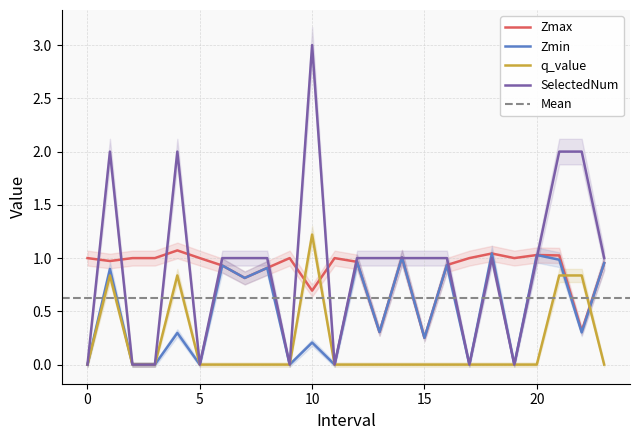

The value of Zmax at 6 is 0.2. True or false?

False